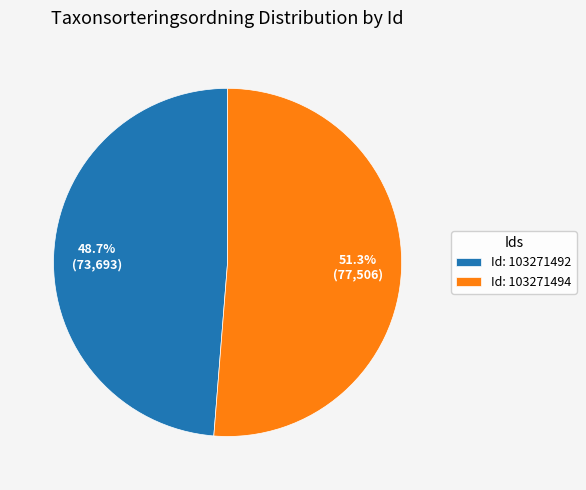

Which has a higher value, Id: 103271492 or Id: 103271494?

Id: 103271494